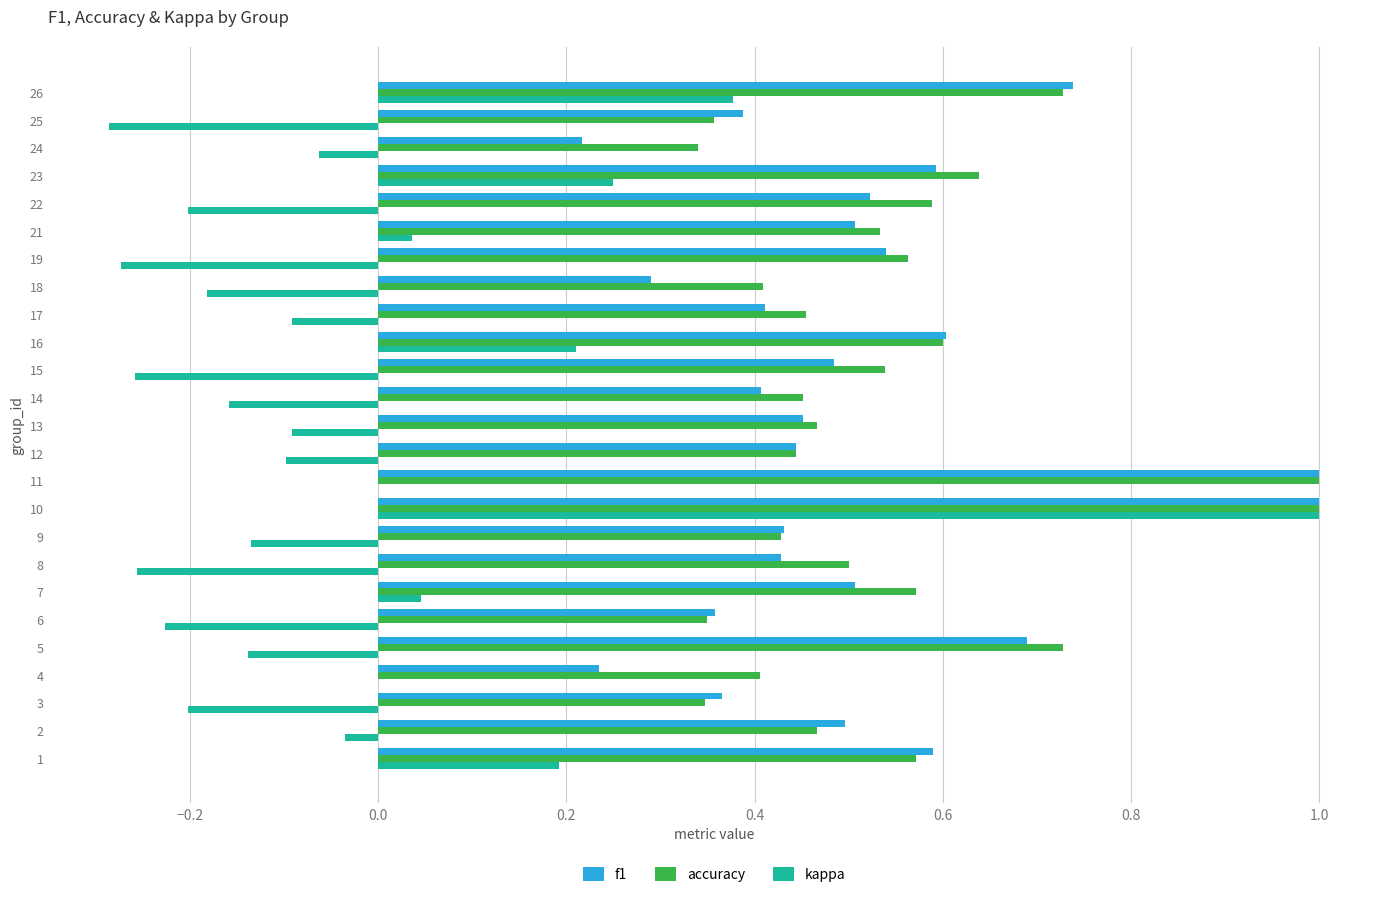

At which category is the sum across all series the highest?

10